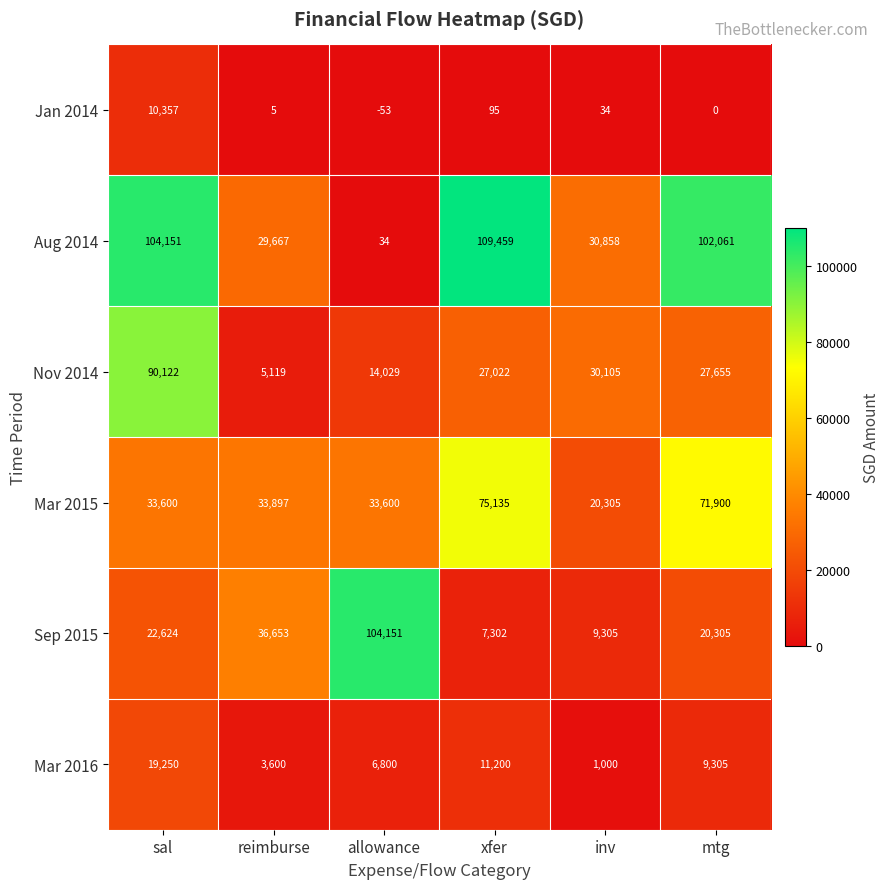

Where is Nov 2014 nearest to the value 47620?

inv